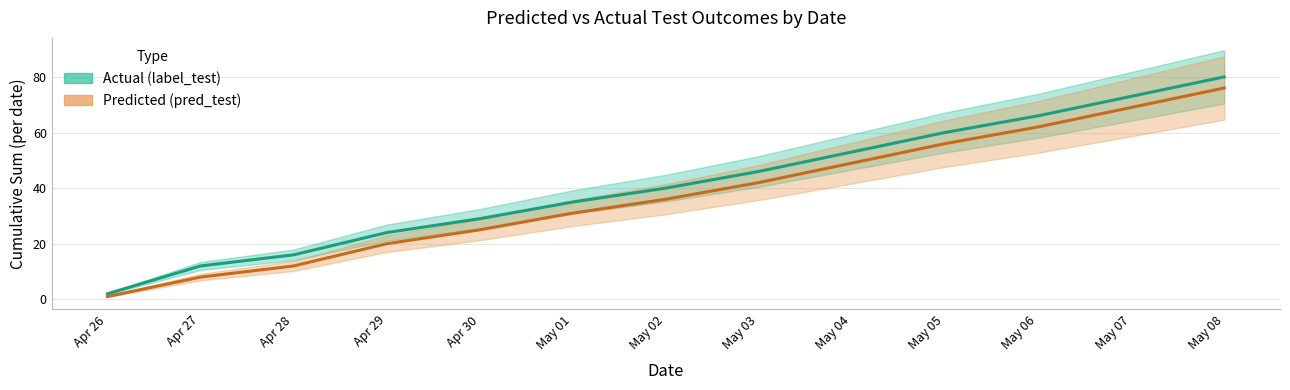

Reading left to right, transcribe all the data shown in this chart.

label_test: Apr 26=2	Apr 27=12	Apr 28=16	Apr 29=24	Apr 30=29	May 01=35	May 02=40	May 03=46	May 04=53	May 05=60	May 06=66	May 07=73	May 08=80
pred_test: Apr 26=1	Apr 27=8	Apr 28=12	Apr 29=20	Apr 30=25	May 01=31	May 02=36	May 03=42	May 04=49	May 05=56	May 06=62	May 07=69	May 08=76